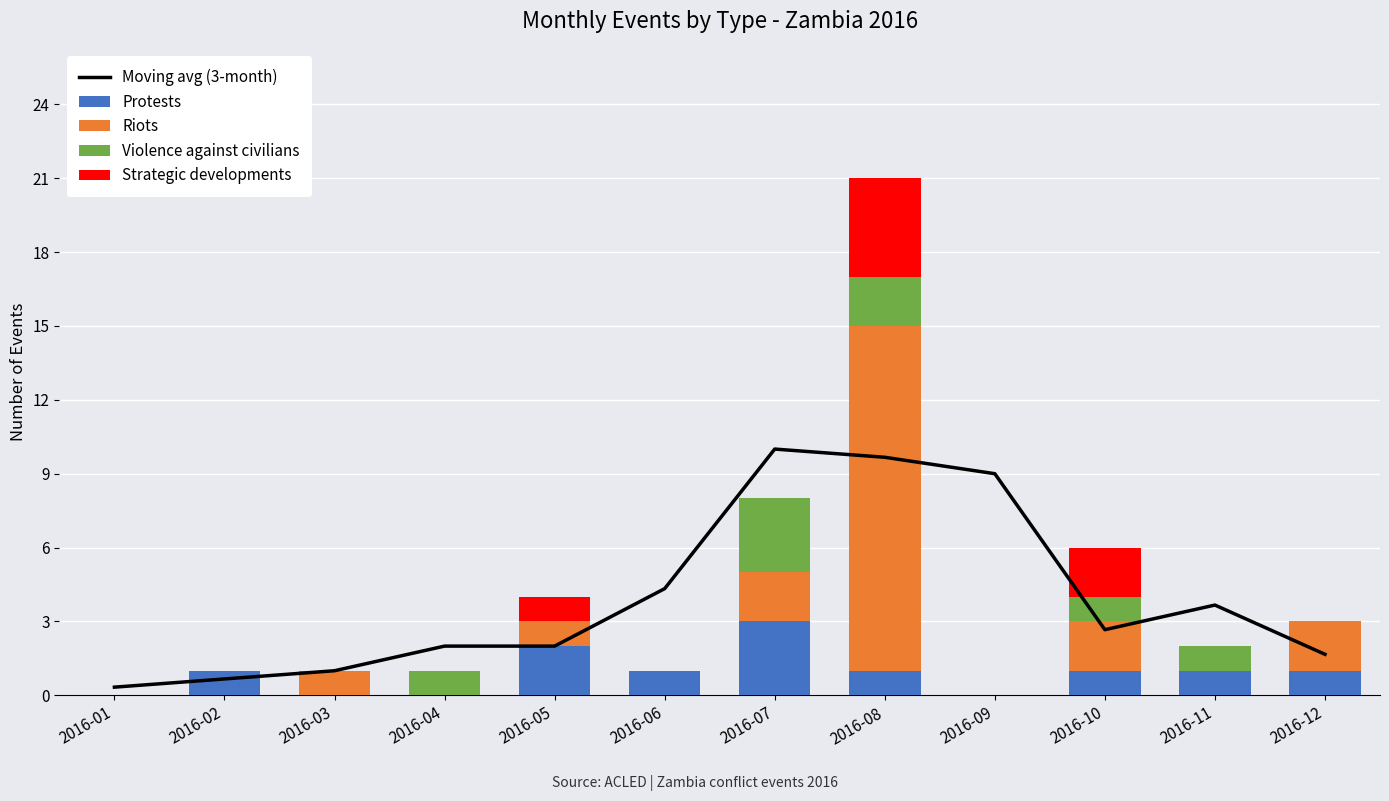

What is the average value of the Riots series?

1.8